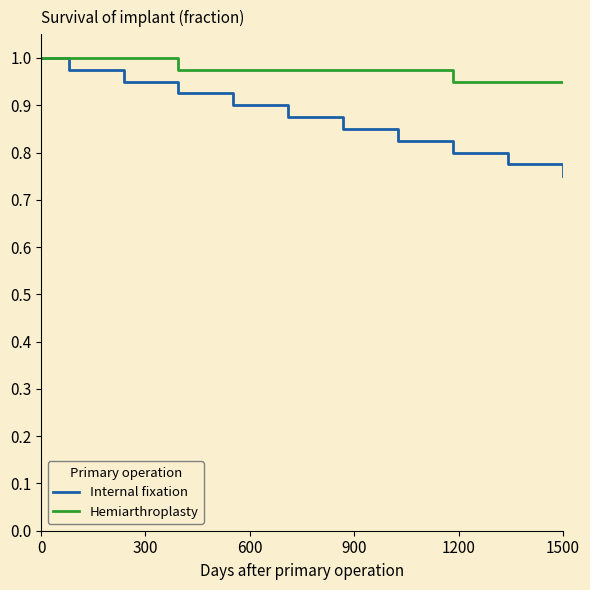

Which series has the largest total across all categories?

Hemiarthroplasty